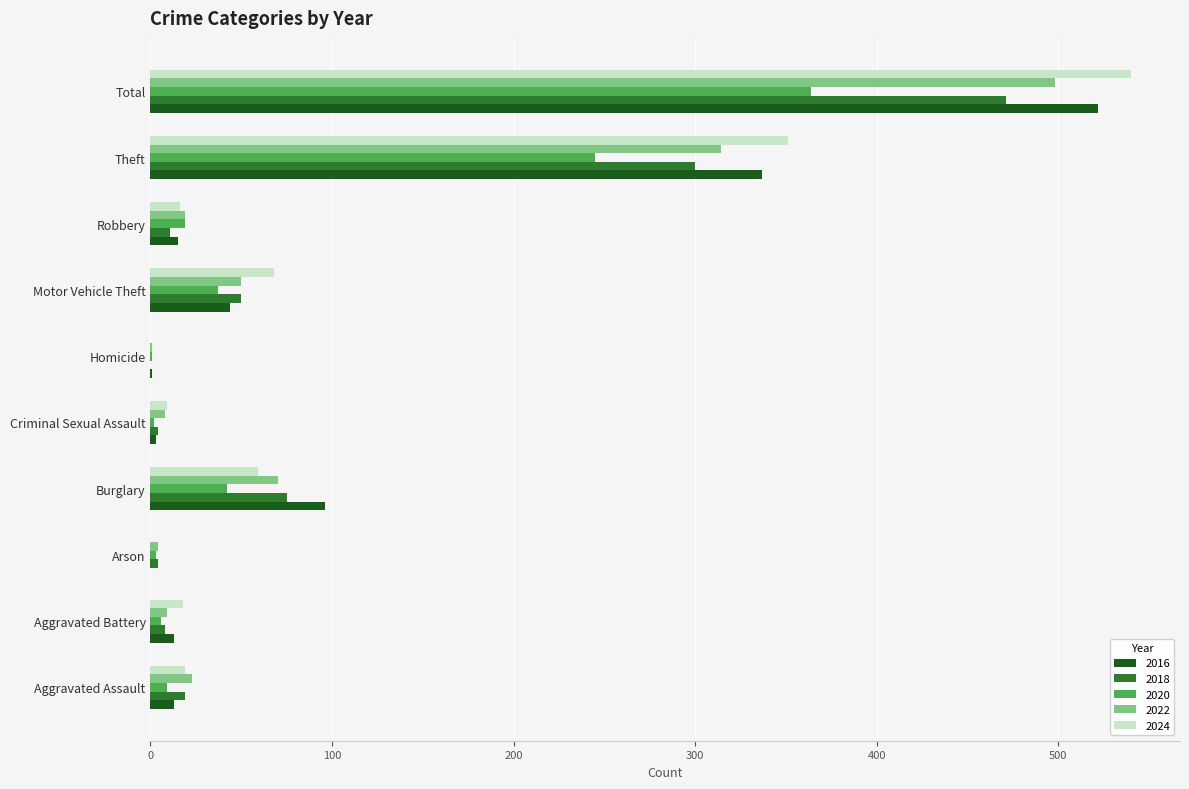

What is the approximate value of 2022 at Arson?

4